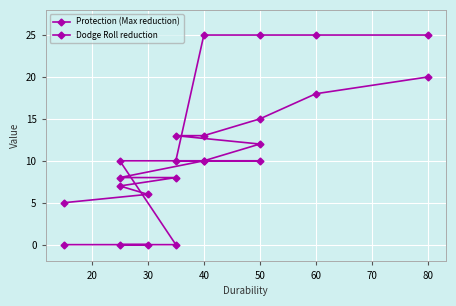

After their last crossing, which series has the higher values: Protection (Max reduction) or Dodge Roll reduction?

Dodge Roll reduction